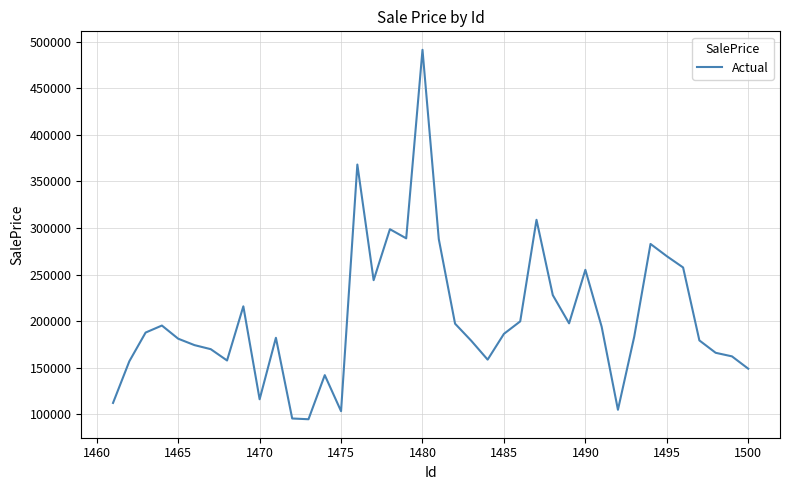

What is the minimum value shown in the chart?

94582.4